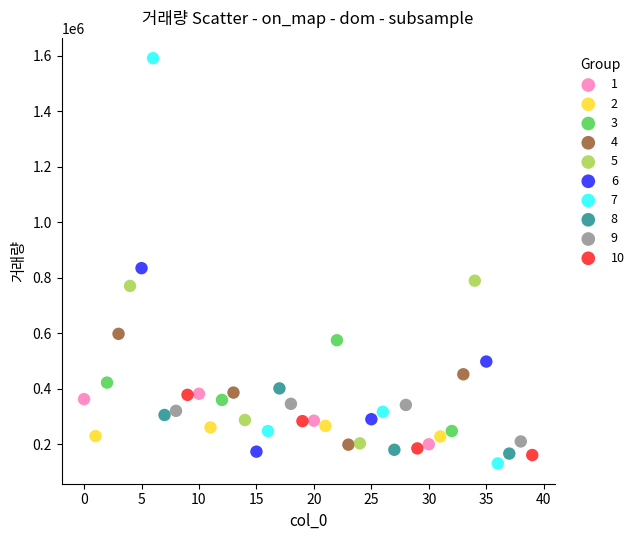

Which series has the largest Y range (max minus min)?

7